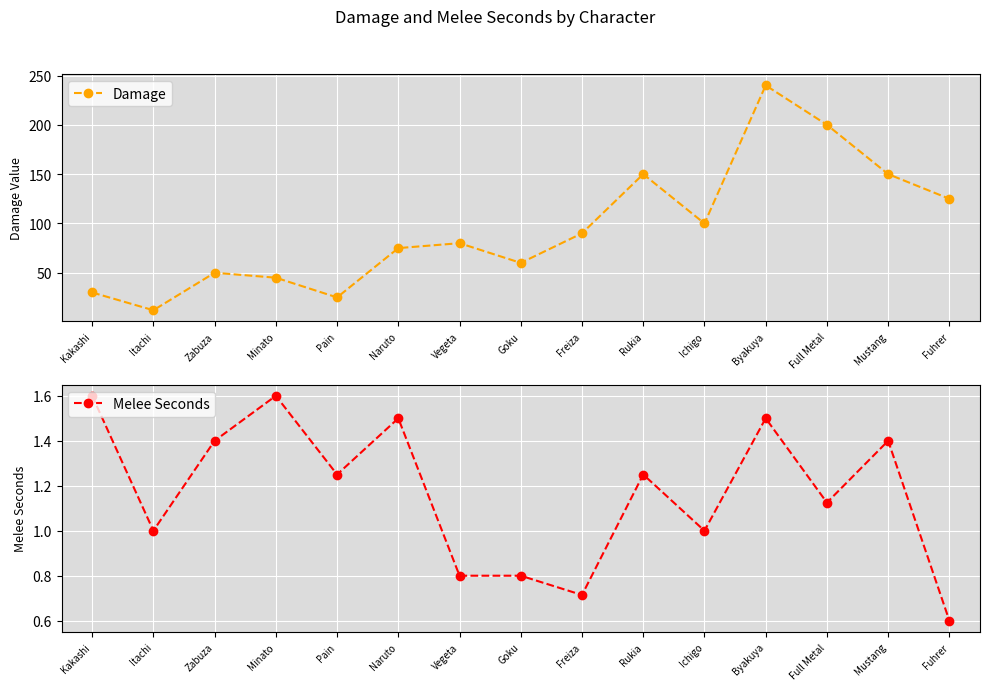

Rank the series by their maximum value, from lowest to highest.

Melee Seconds, Damage